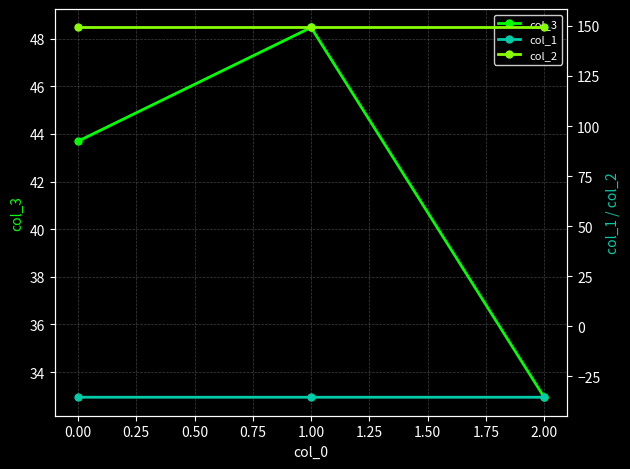

What is the value of the col_3 point at the 1st from the left?

43.7